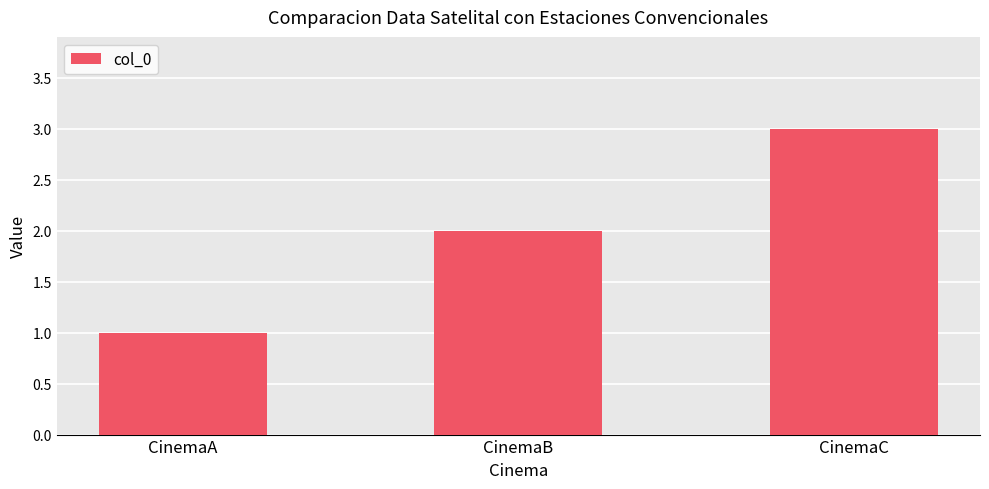

Between CinemaA and CinemaC, which is larger?

CinemaC